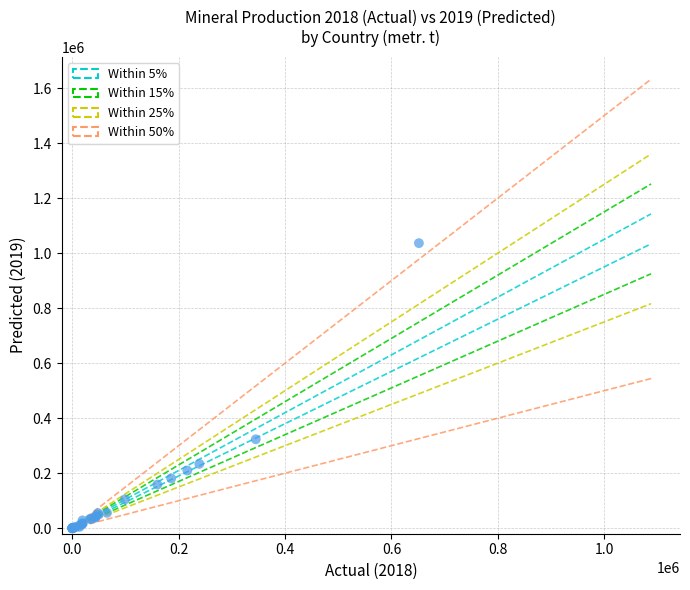

What Y value in the scatter plot is closest to 518100?

323325